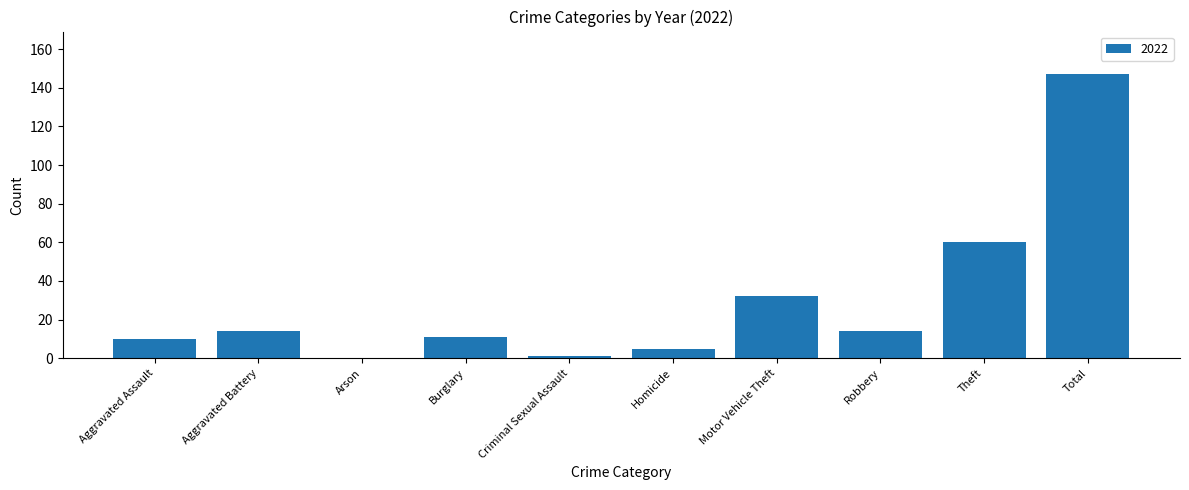

Which label corresponds to the largest value in the chart?

Total